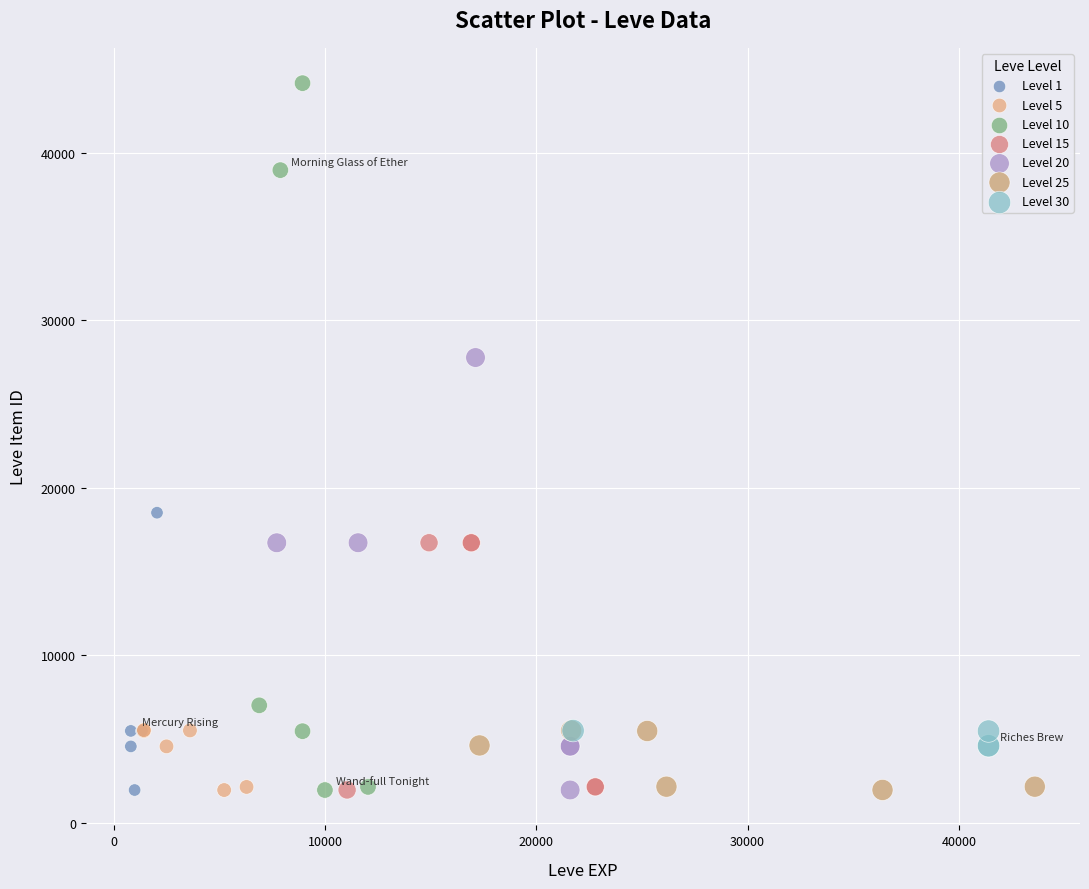

What are all the series names shown in the legend?

Level 1, Level 5, Level 10, Level 15, Level 20, Level 25, Level 30